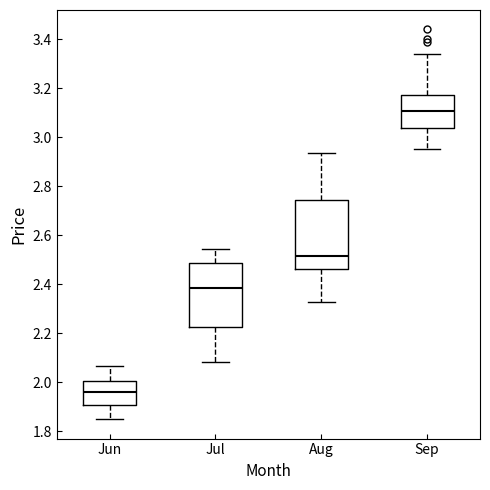

Where is the upper edge of the box for Sep on the y-axis? The values are not printed on the chart, so give them approximately, as read against the axis.

3.18